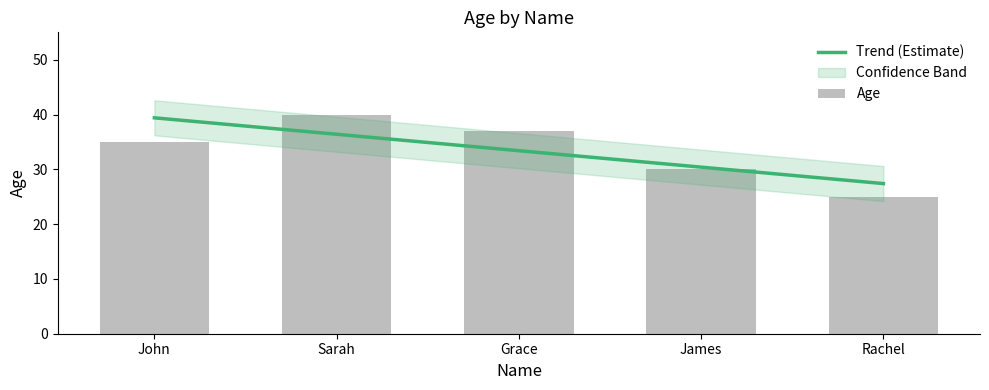

Is the value of Trend (Estimate) at James greater than the value of Age at Sarah?

No